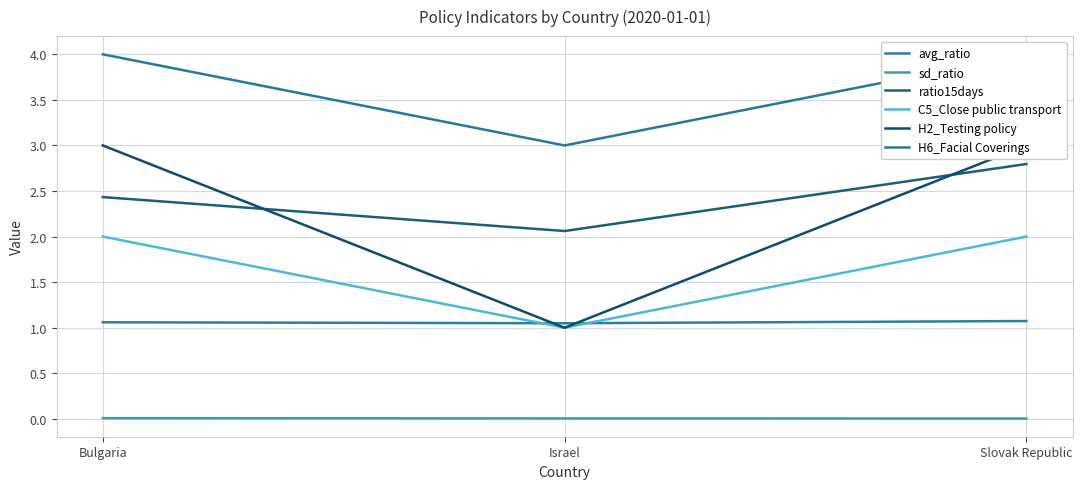

What is the approximate value of avg_ratio at Slovak Republic?

1.1